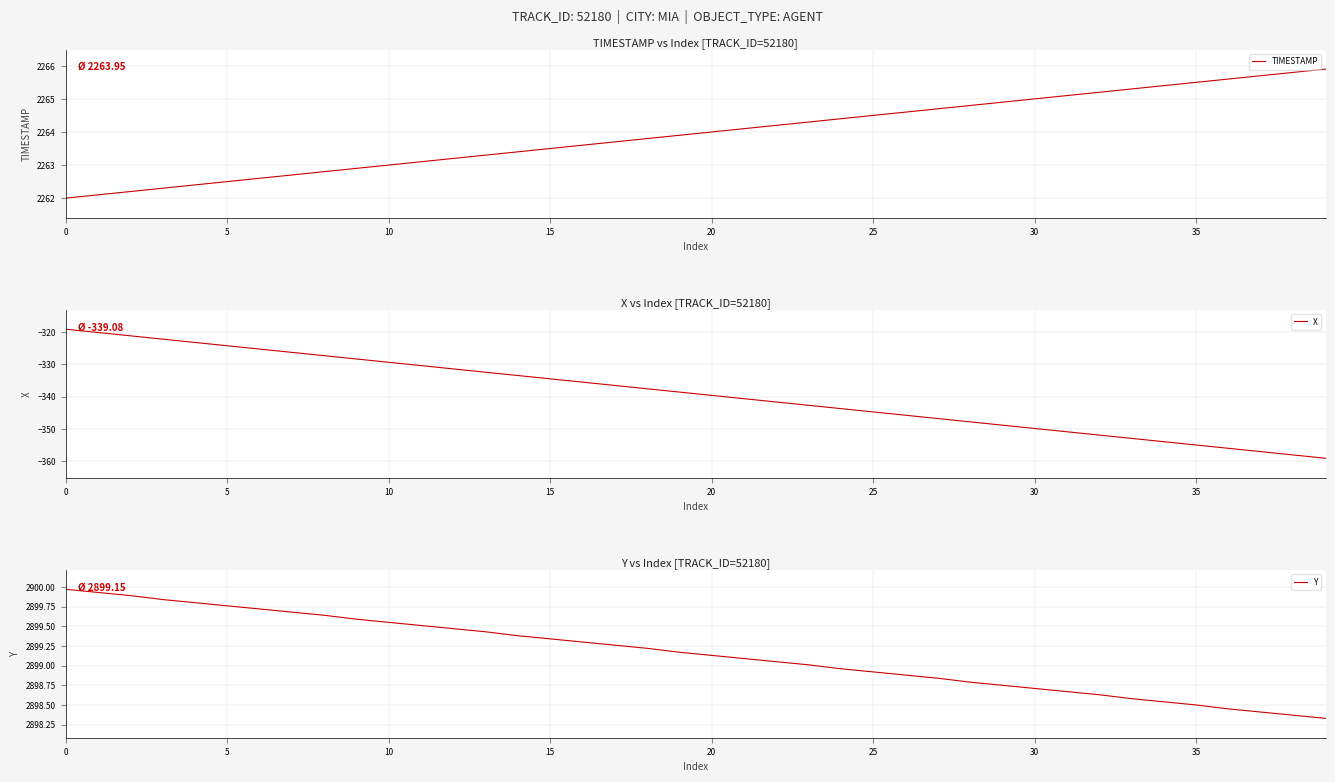

True or false: X and Y intersect in this chart.

False